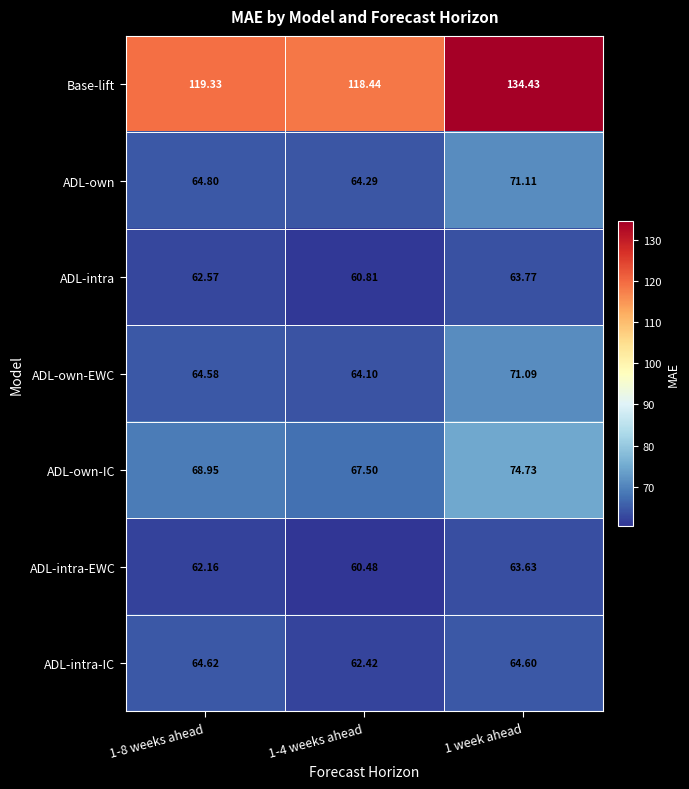

At which category is the sum across all series the highest?

1 week ahead